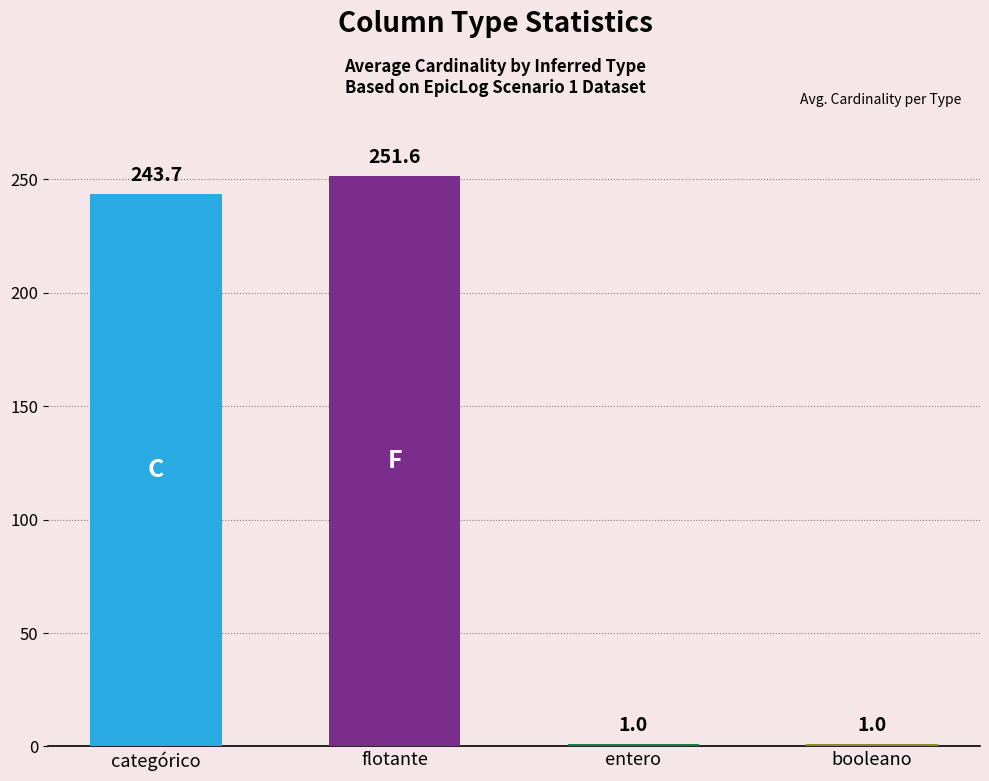

What is the average value?

124.3